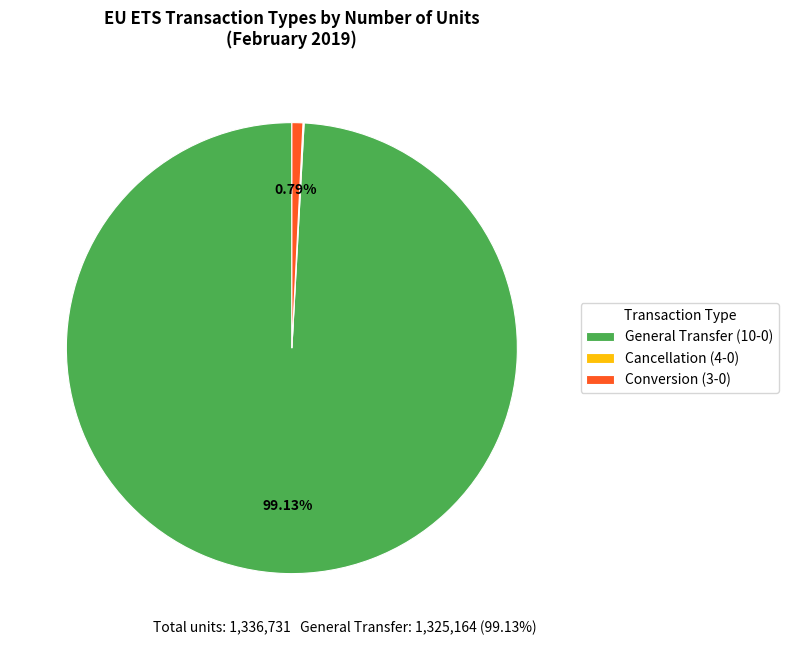

Which slice represents more than half of the pie?

General Transfer (10-0)